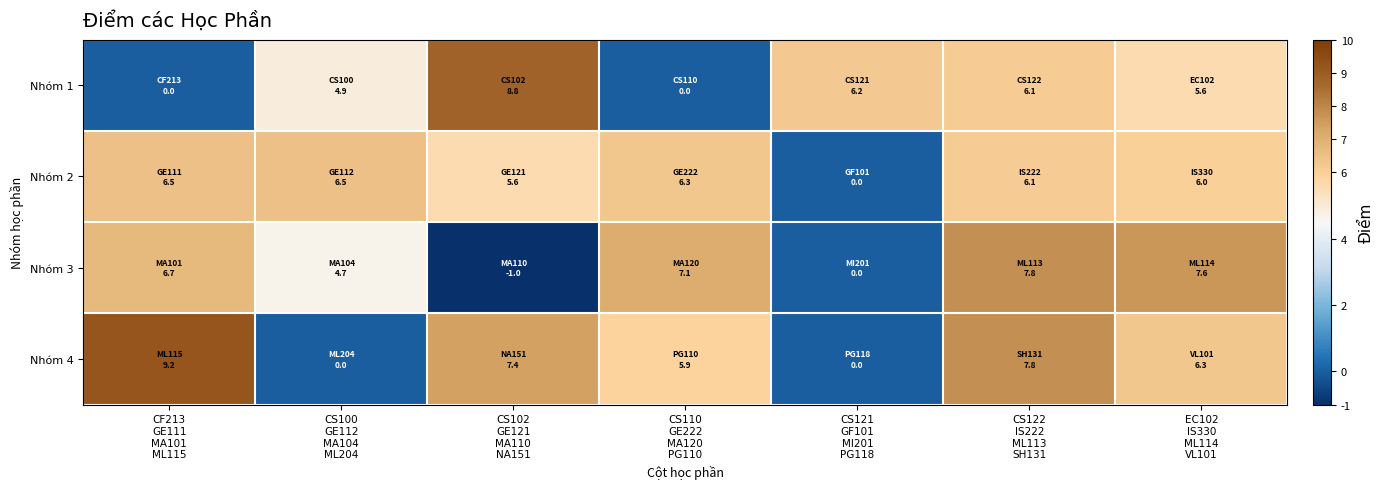

Which series has the largest range (max minus min)?

Nhóm 4